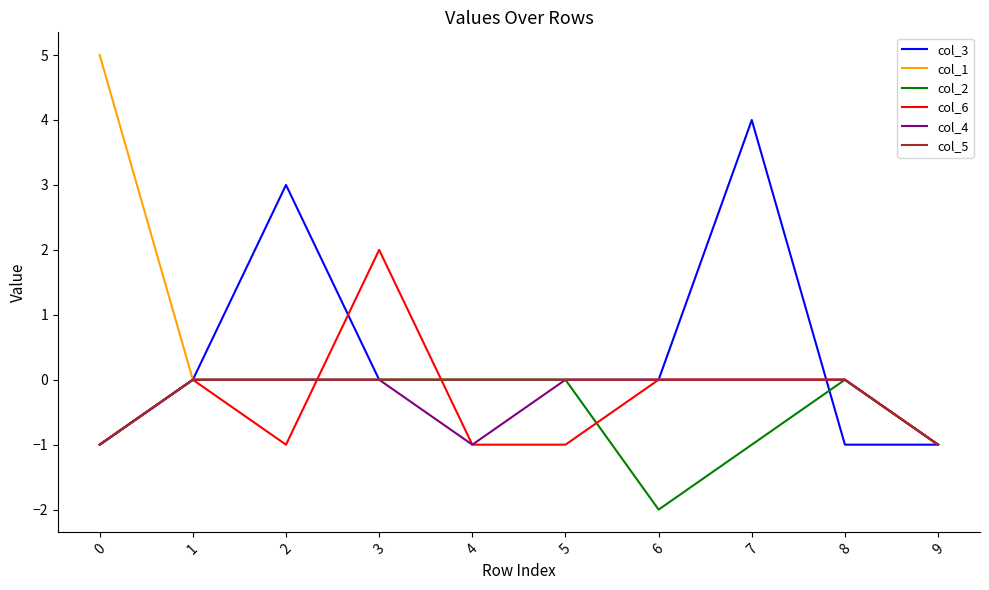

What is the greatest value displayed?

5